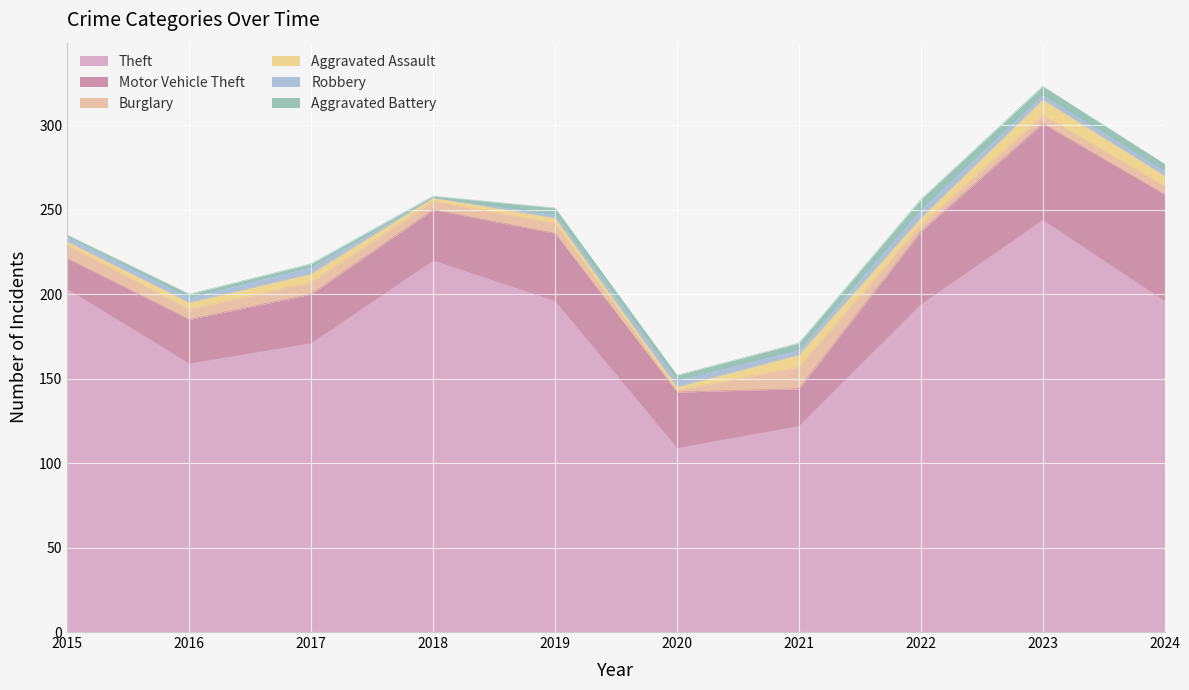

How many values in the Burglary series are below 6?

5